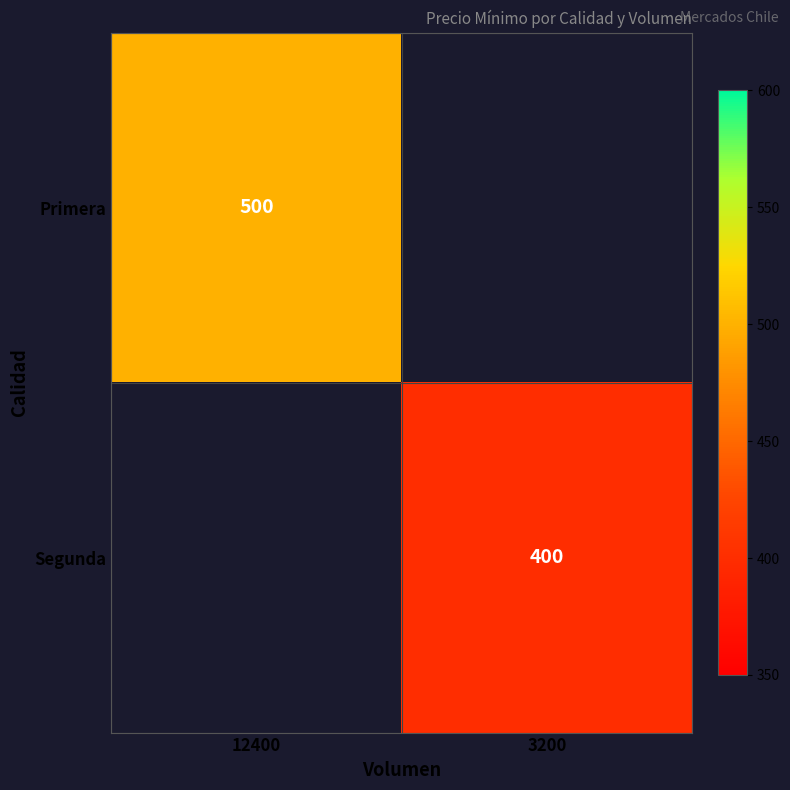

The value of Primera at 12400 is 204. True or false?

False